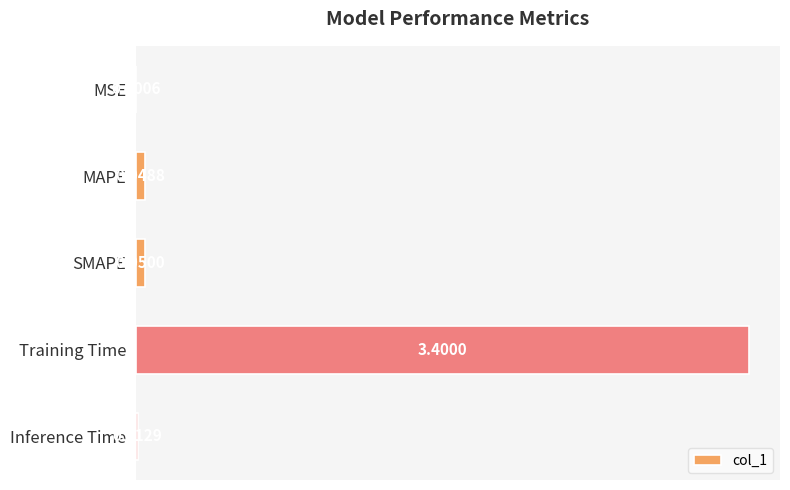

Which category has the highest value across all series?

Training Time